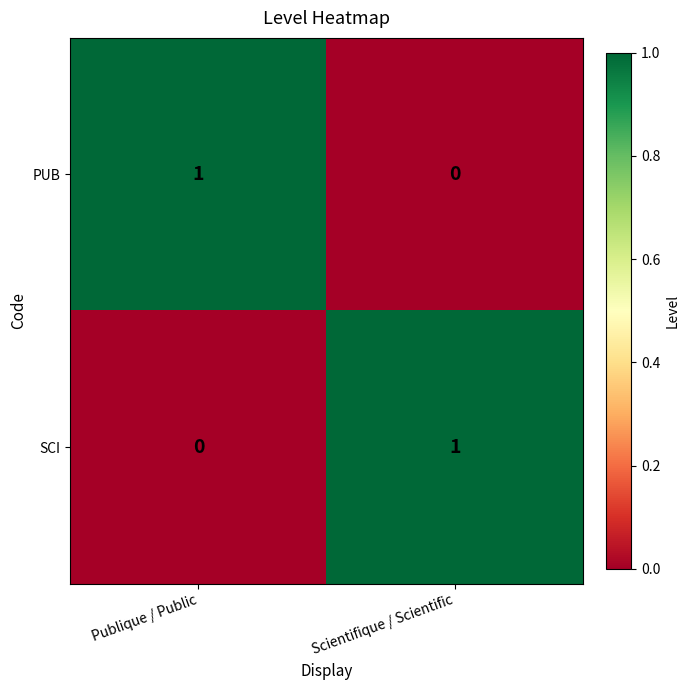

Rank the categories by SCI value from lowest to highest.

Publique / Public, Scientifique / Scientific